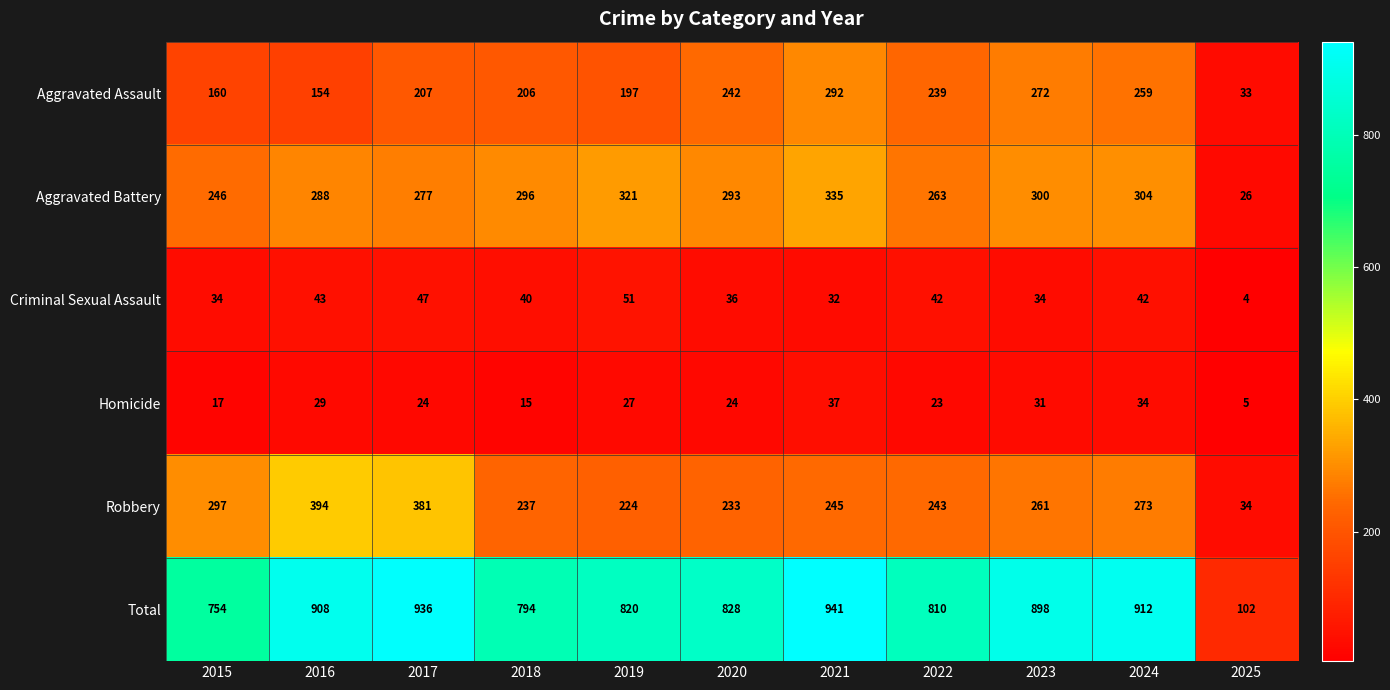

Is it true that Aggravated Battery equals 72 at 2018?

False